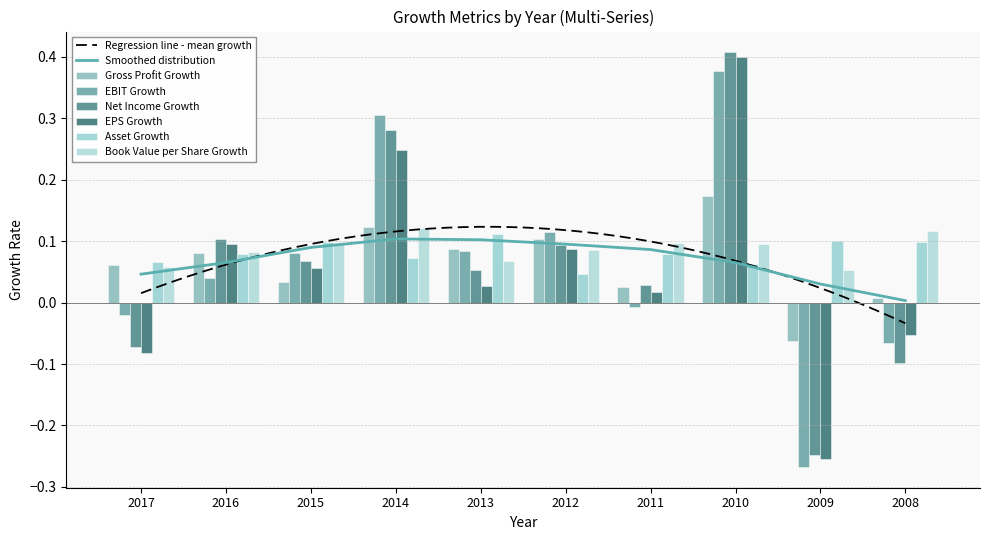

Which category has the lowest value in the EPS Growth series?

2009